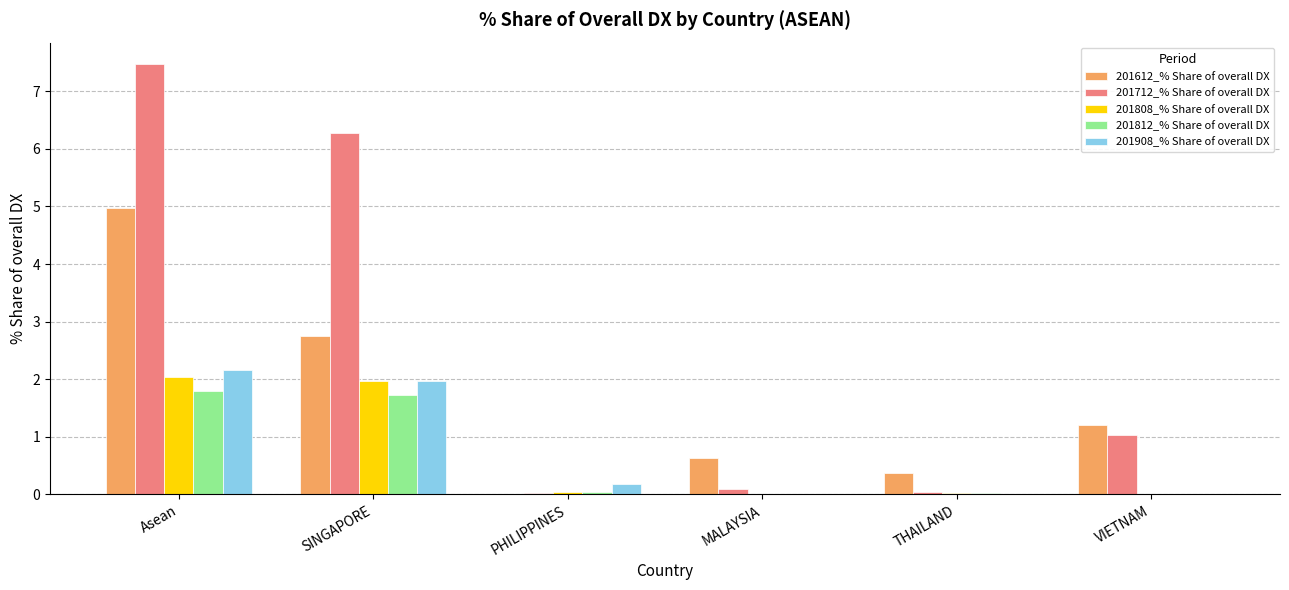

What is the greatest value displayed?

7.5